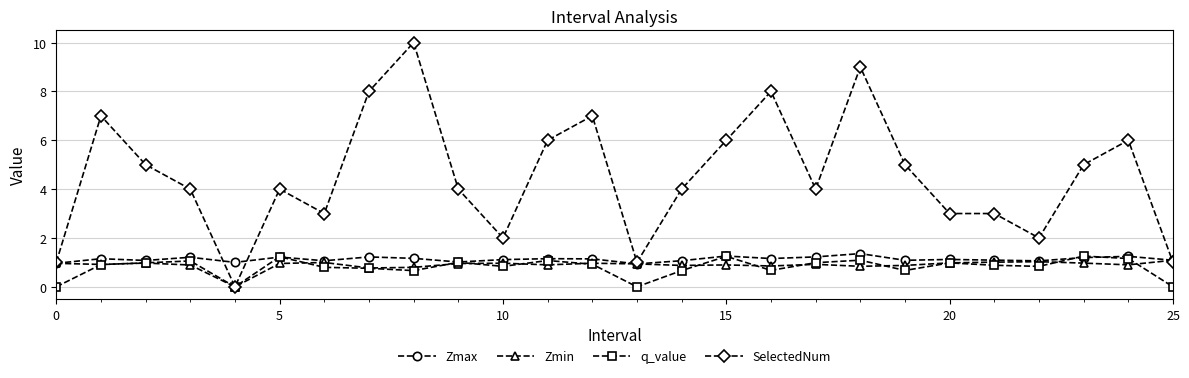

How many categories are shown in the chart?

26